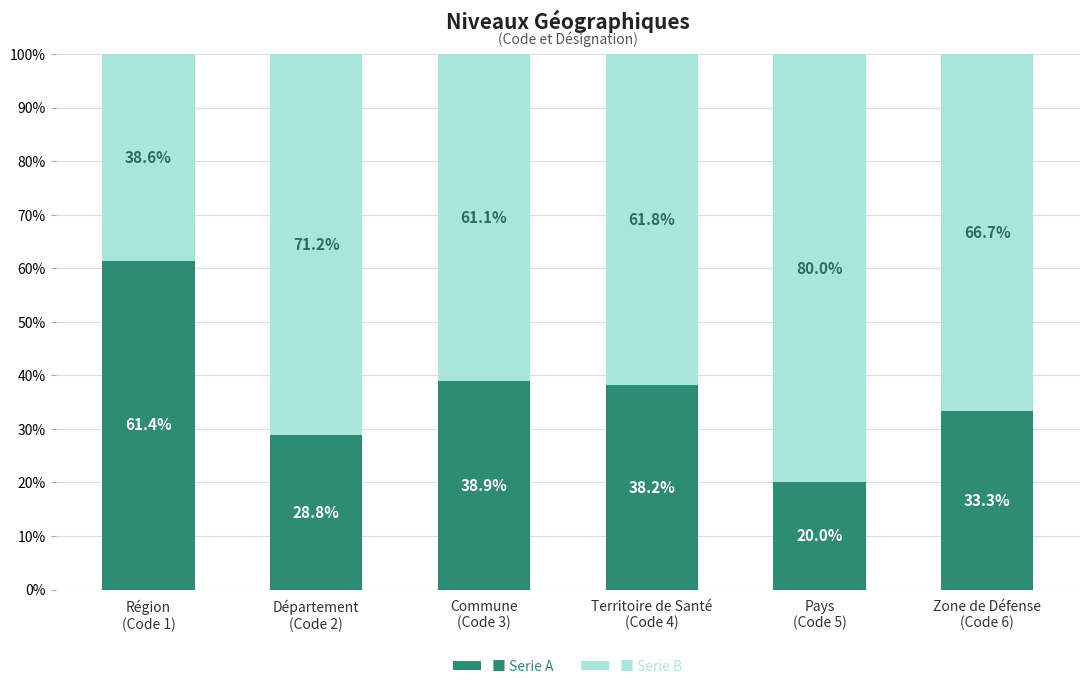

Does the chart contain stacked bars?

Yes